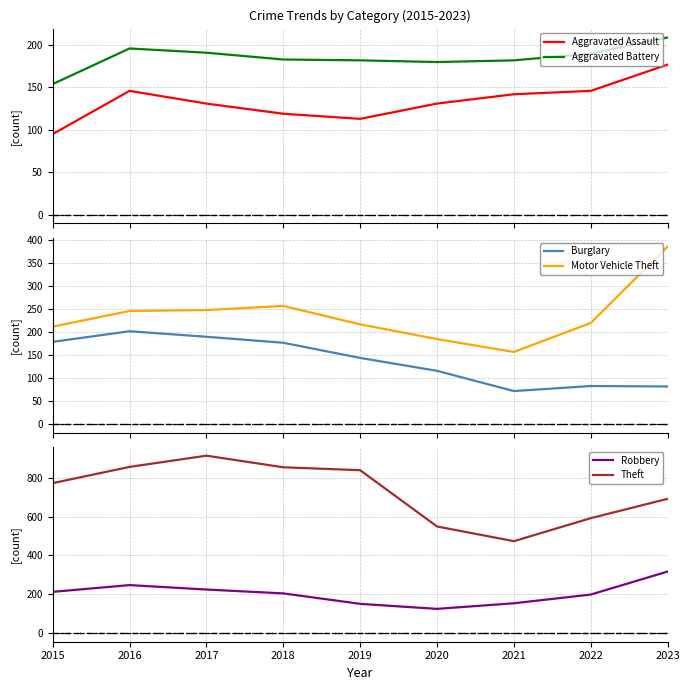

The value of Robbery at 2017 is 74. True or false?

False